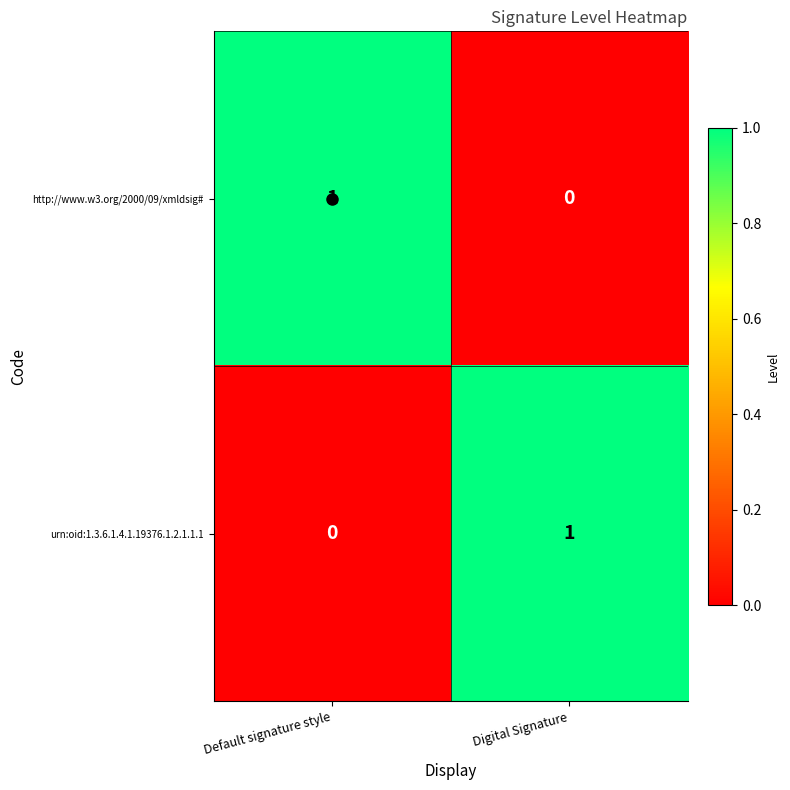

At which label does urn:oid:1.3.6.1.4.1.19376.1.2.1.1.1 reach its peak?

Digital Signature